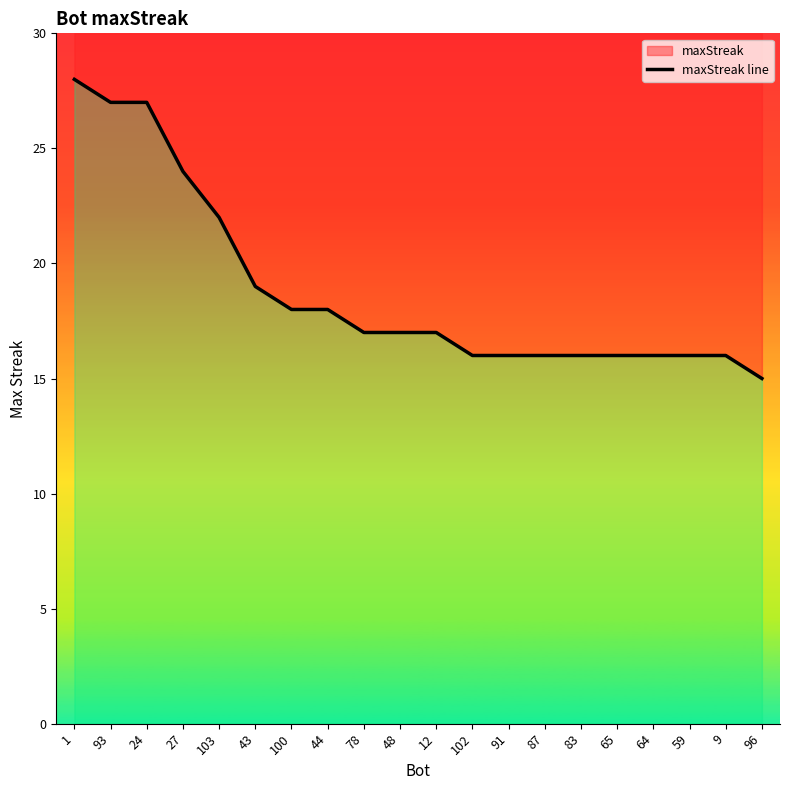

What is the sum of the values at 100 and 43?

37